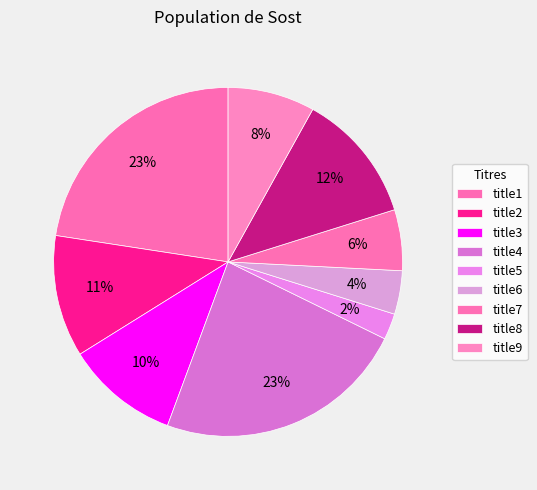

To the nearest percent, what is the difference between the title6 and title1 slice percentages?

19%